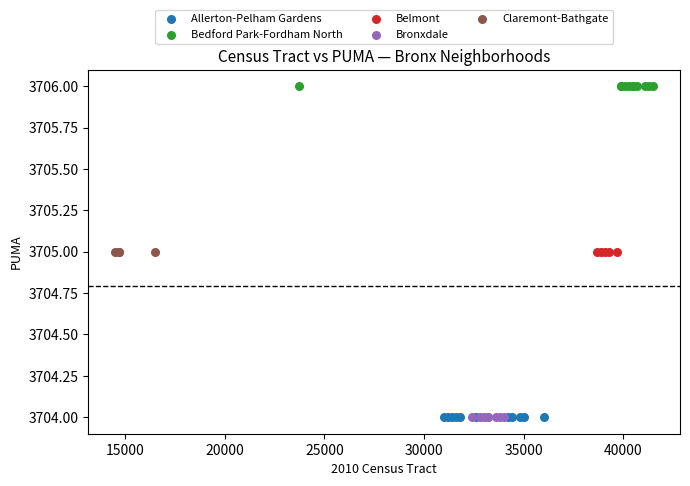

Which series reaches the maximum Y coordinate?

Bedford Park-Fordham North